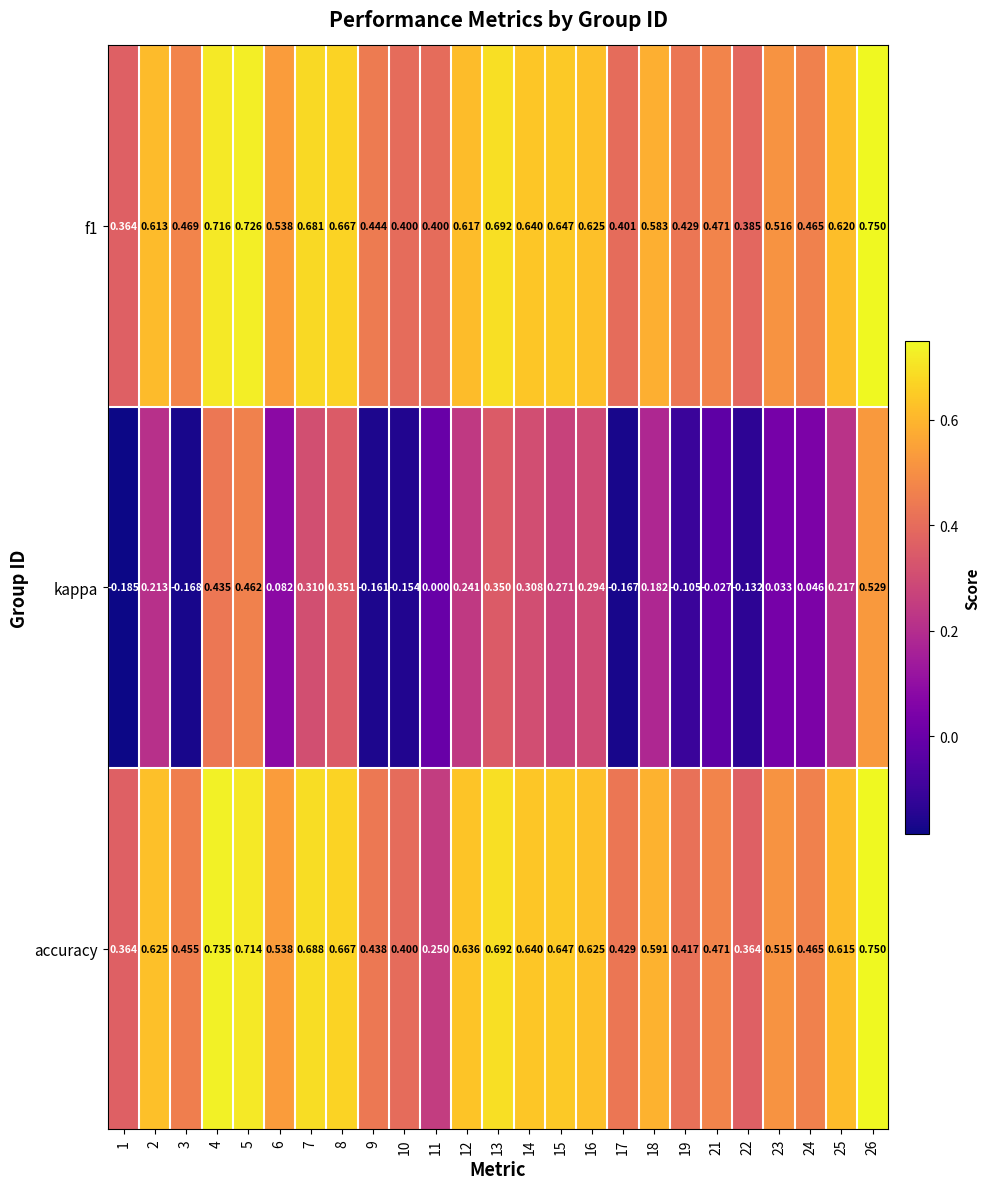

Is the value of kappa at 16 greater than the value of accuracy at 14?

No